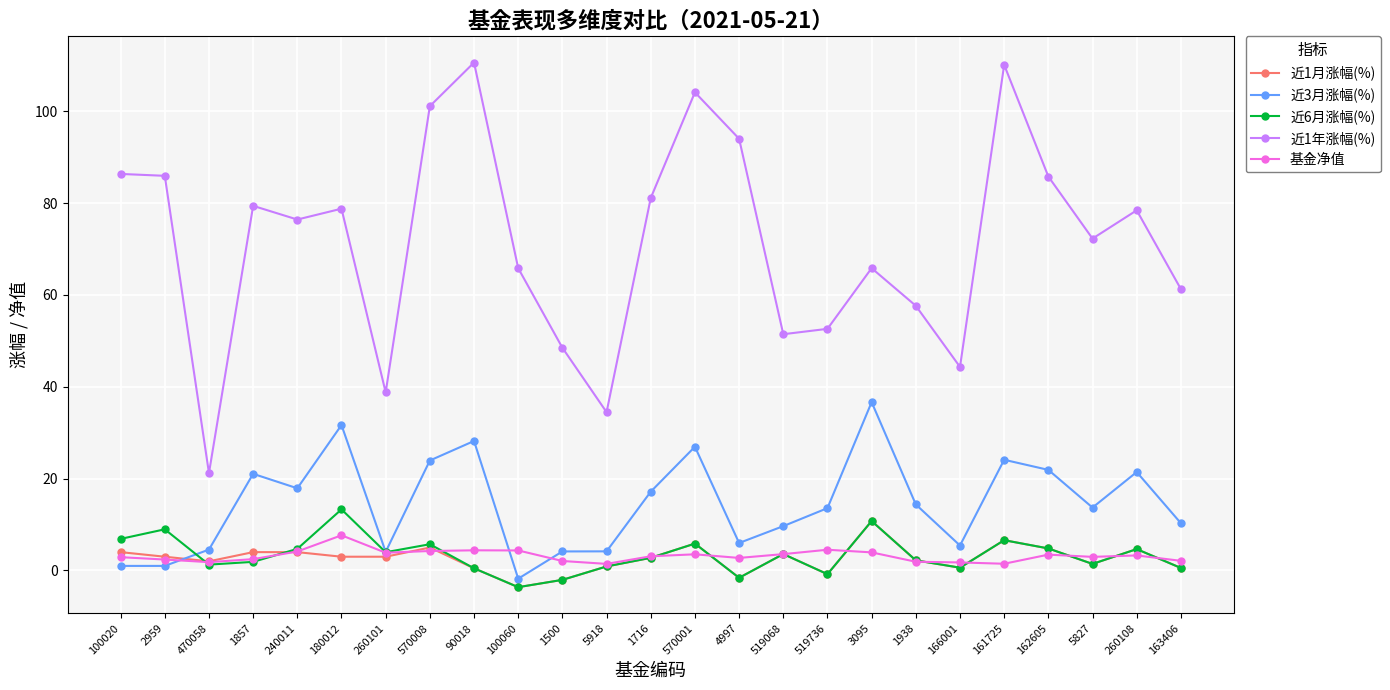

True or false: 近6月涨幅(%) has a value of 10.2 at 570008.

False